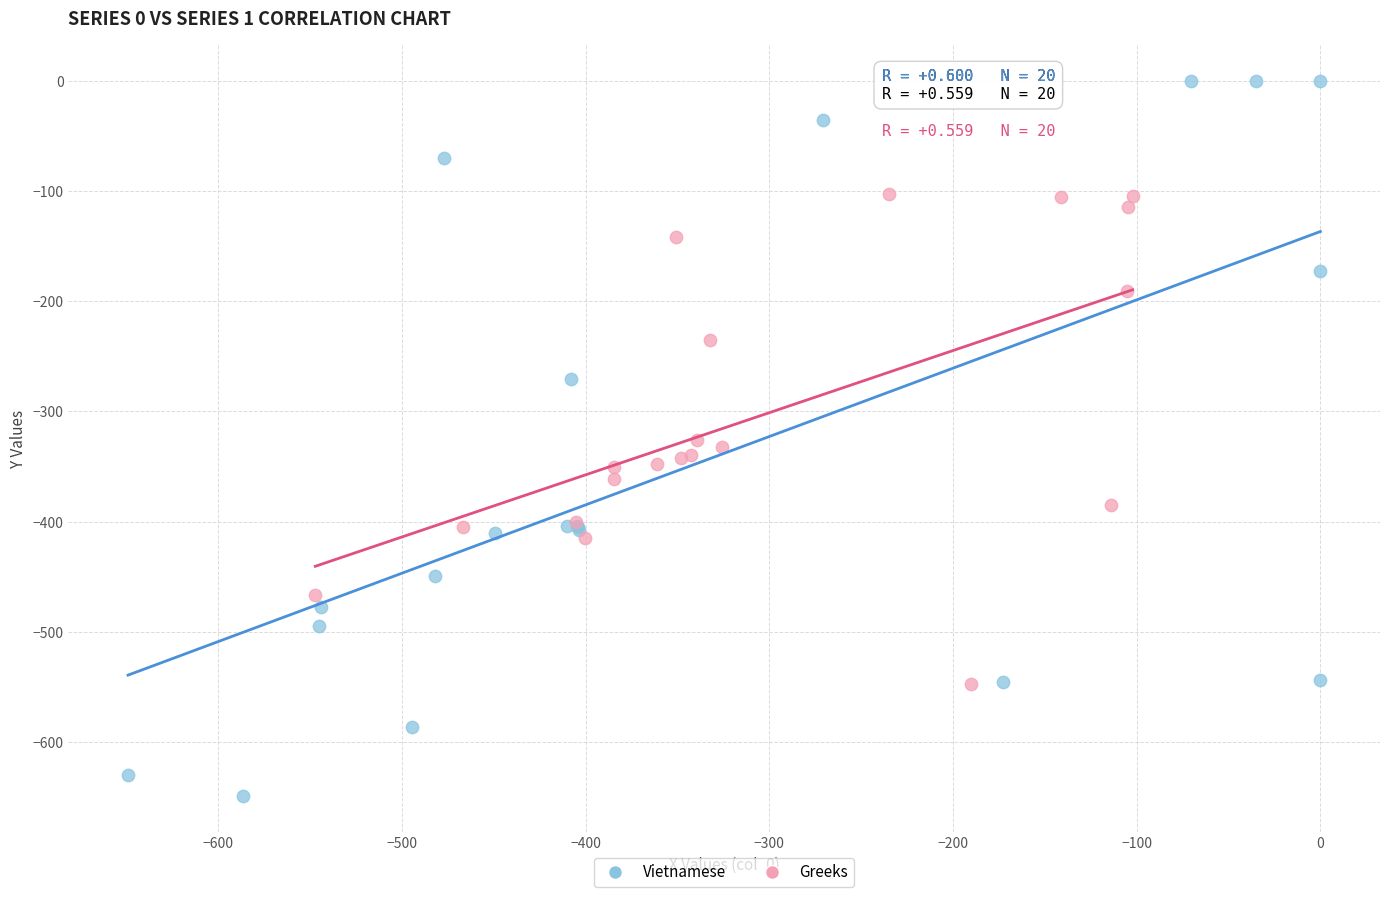

Which series has the largest Y range (max minus min)?

Vietnamese